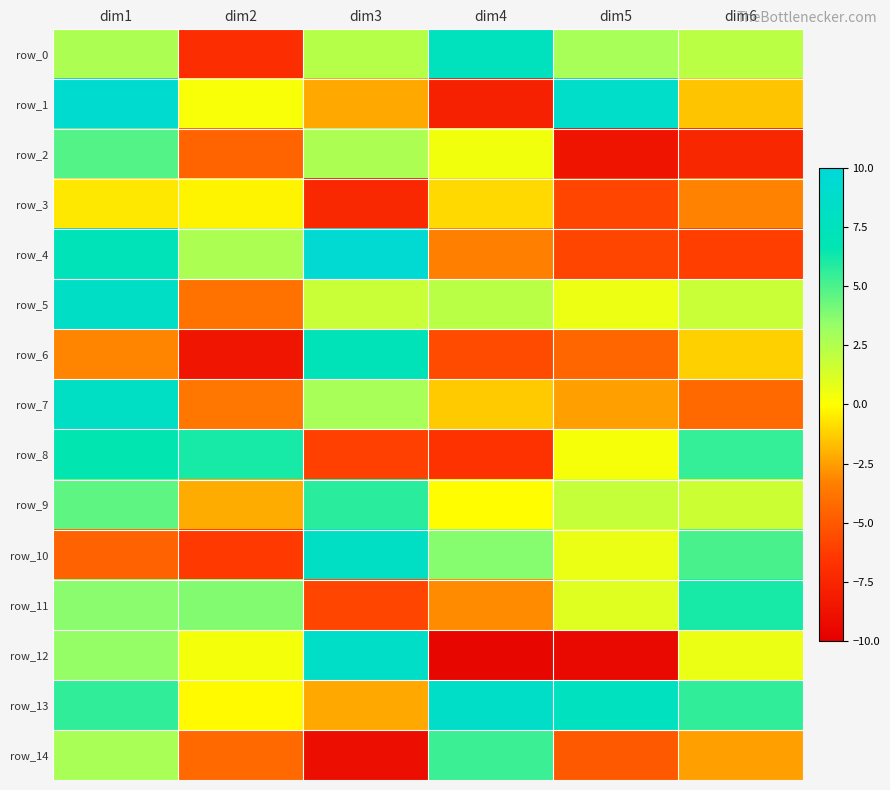

What is the total value across all series at dim4?

-10.5